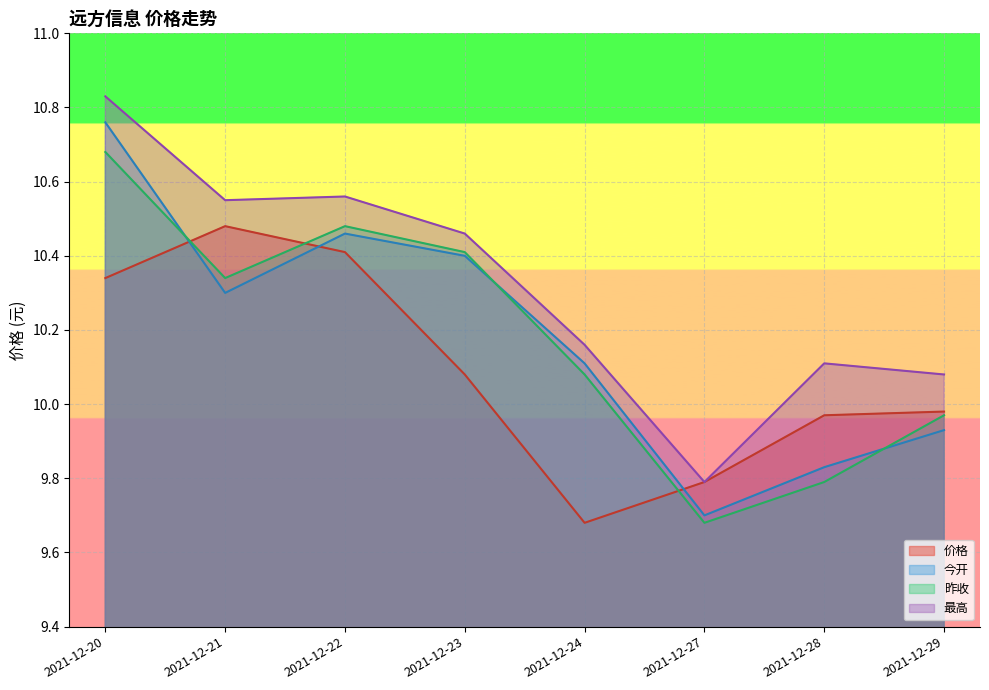

How many interior local peaks does the 昨收 series have?

1